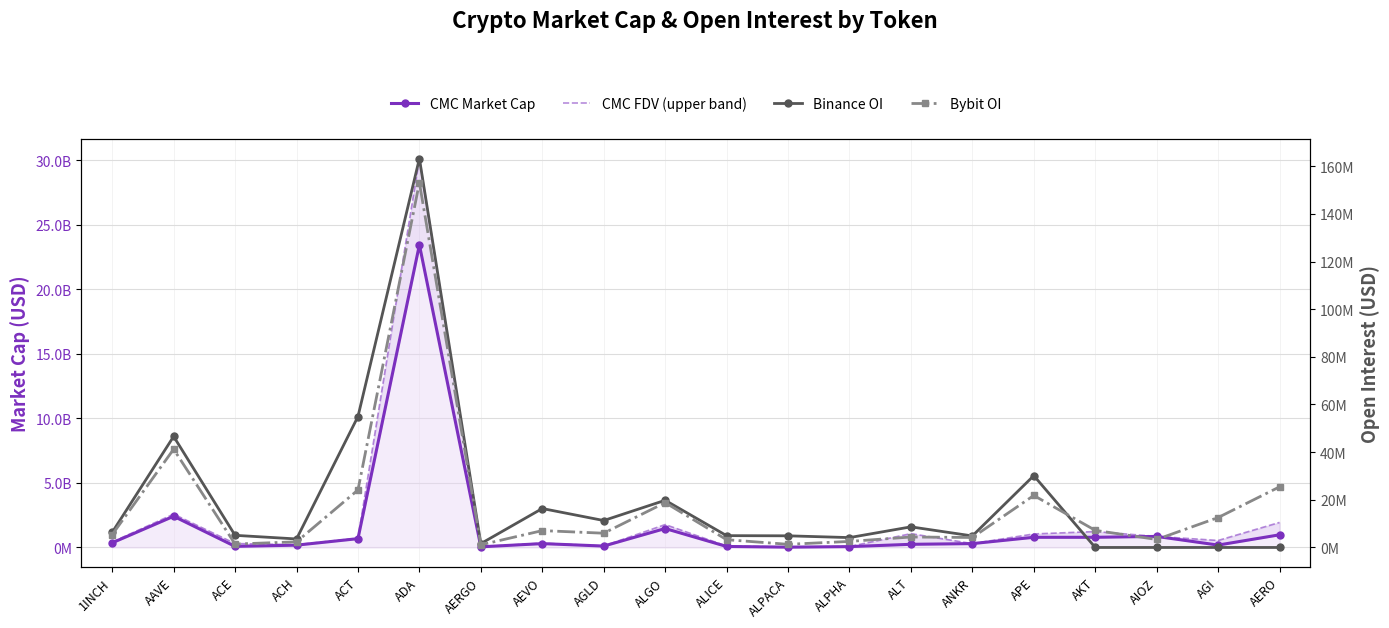

At which label does Binance OI first exceed 5094580?

1INCH